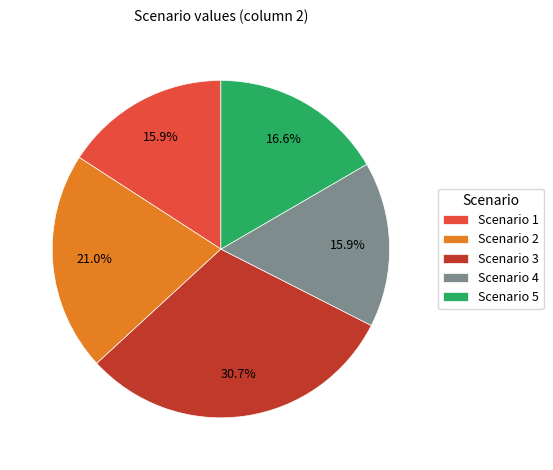

To the nearest percent, what percentage of the pie is Scenario 4?

16%